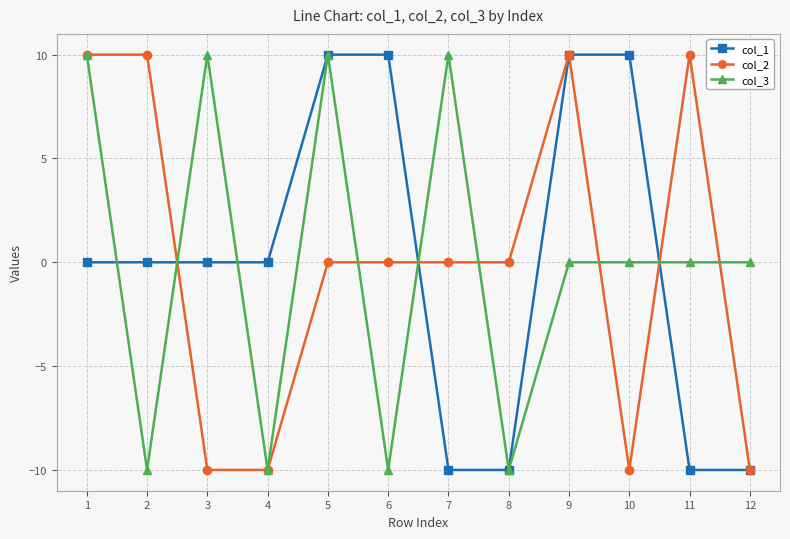

What is the difference between the second highest and minimum values in the col_3 series?

20